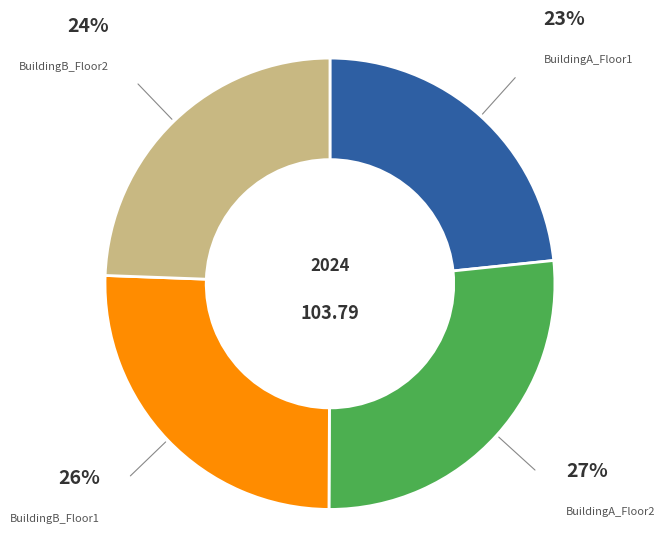

To the nearest percent, what is the average slice percentage?

25%